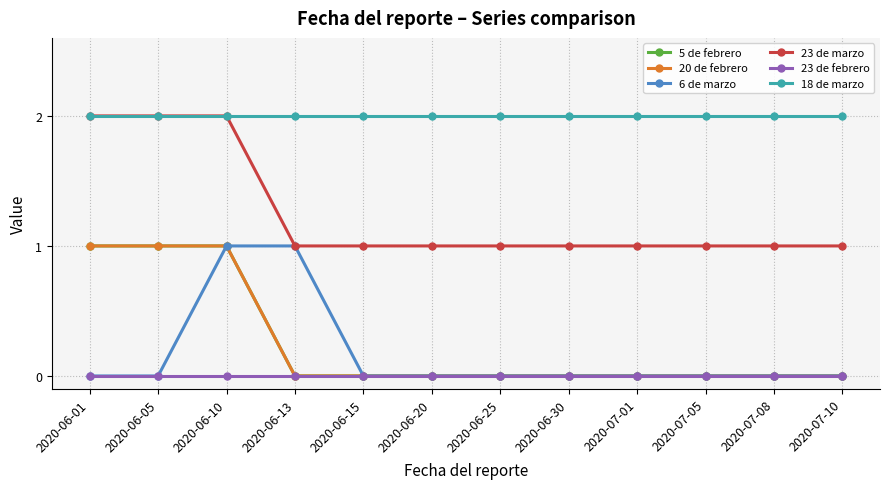

True or false: 5 de febrero and 23 de febrero cross at least once.

False